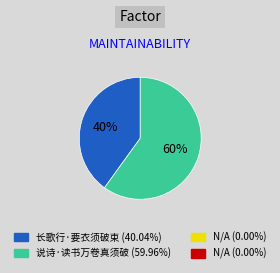

Is there a majority slice in this chart?

Yes